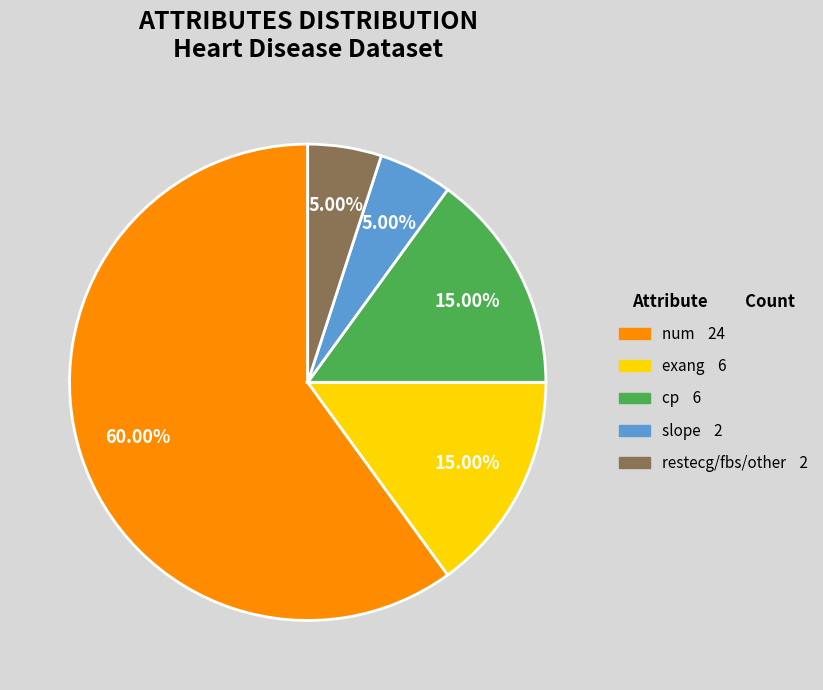

How many segments does this pie chart have?

5